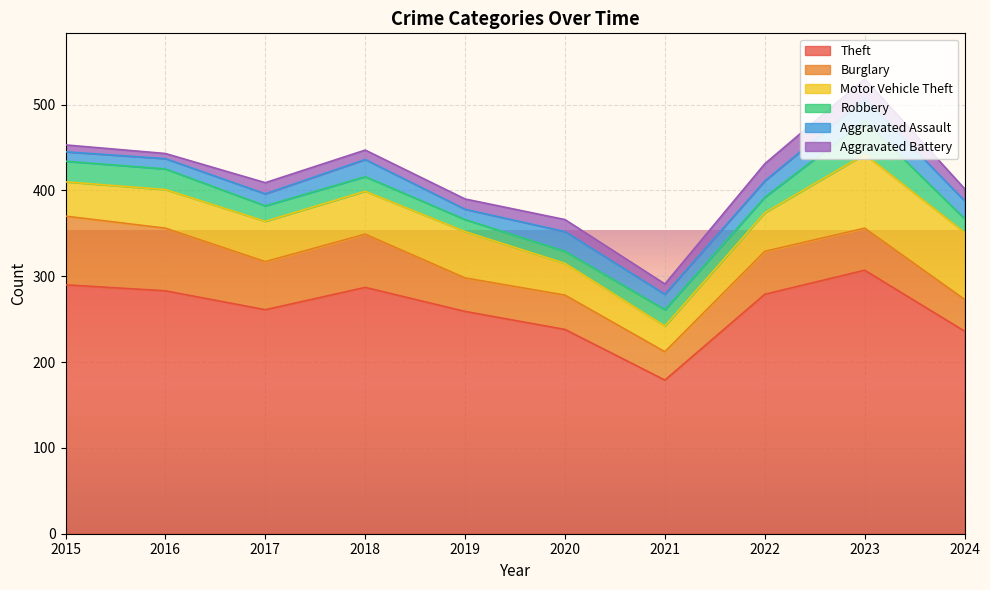

At which category does the chart reach its minimum across all series?

2016